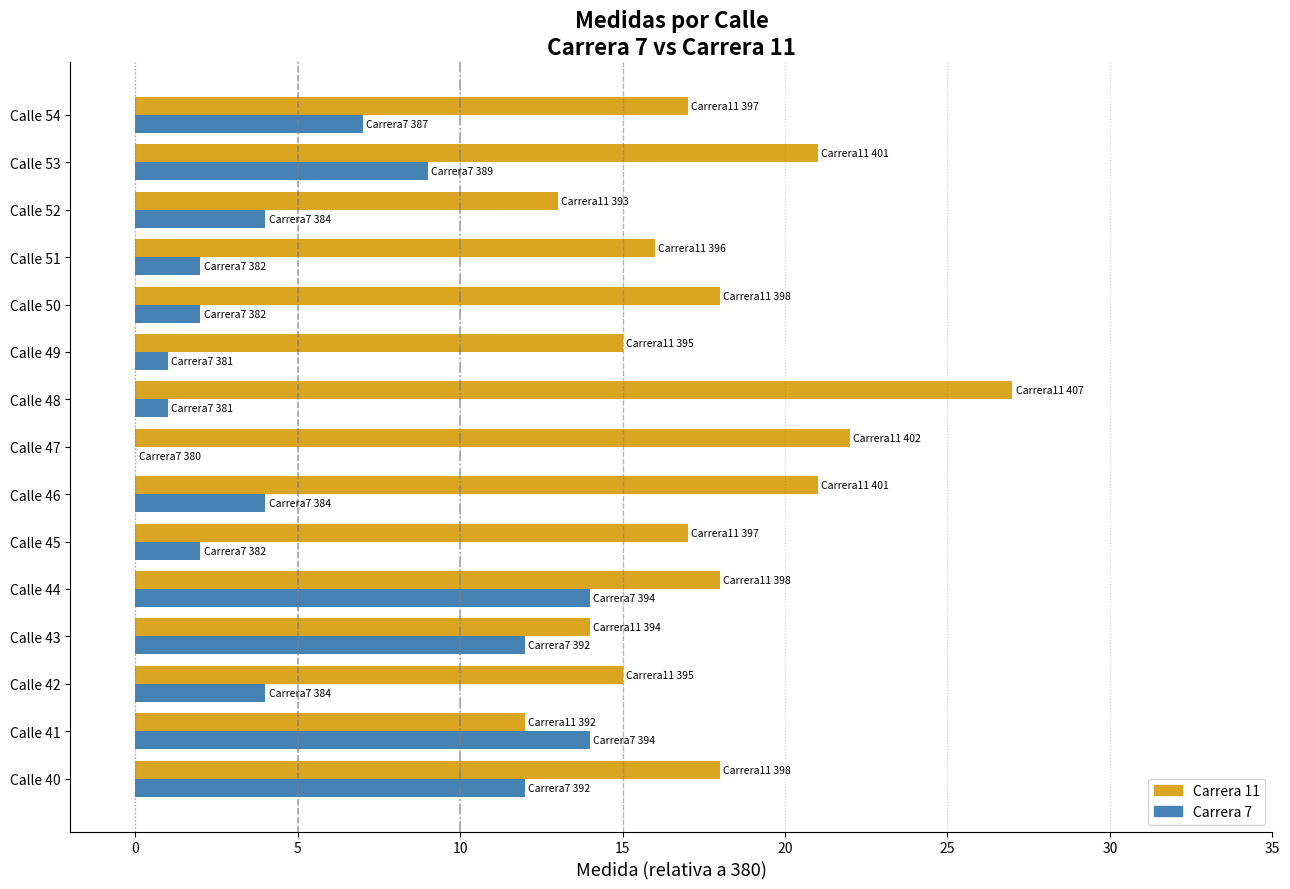

Which label corresponds to the largest value in the chart?

Calle 48